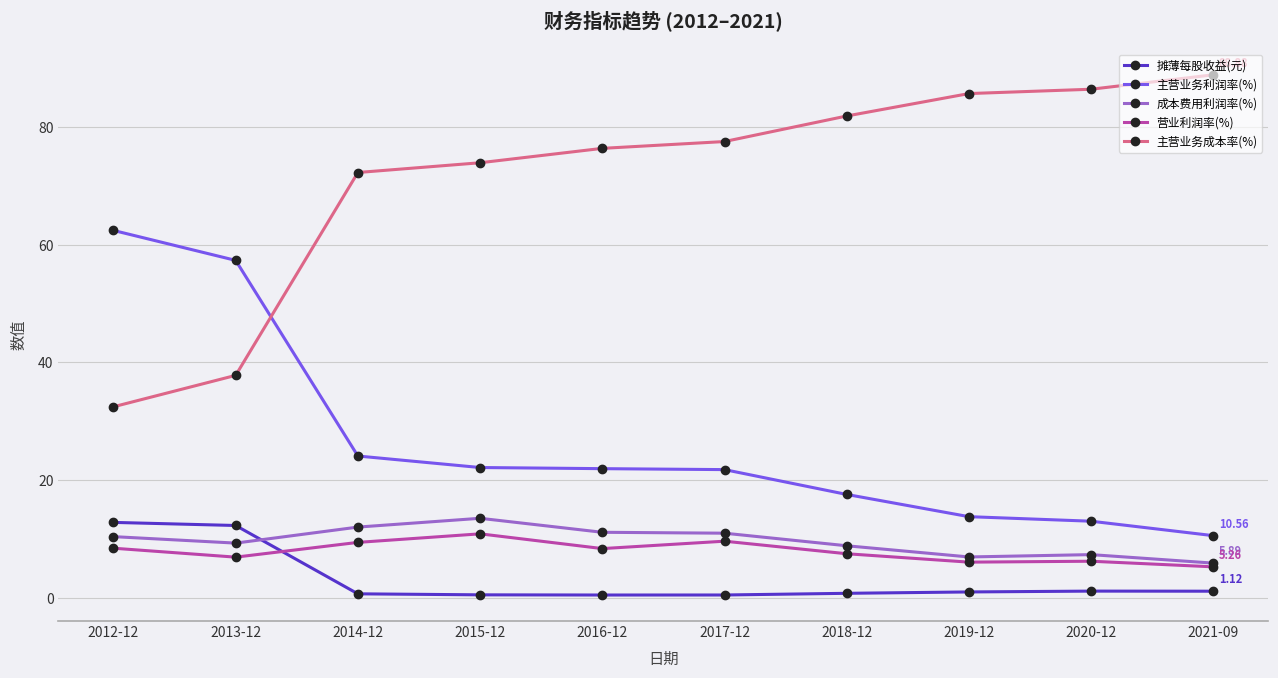

What is the average value of the 营业利润率(%) series?

7.9